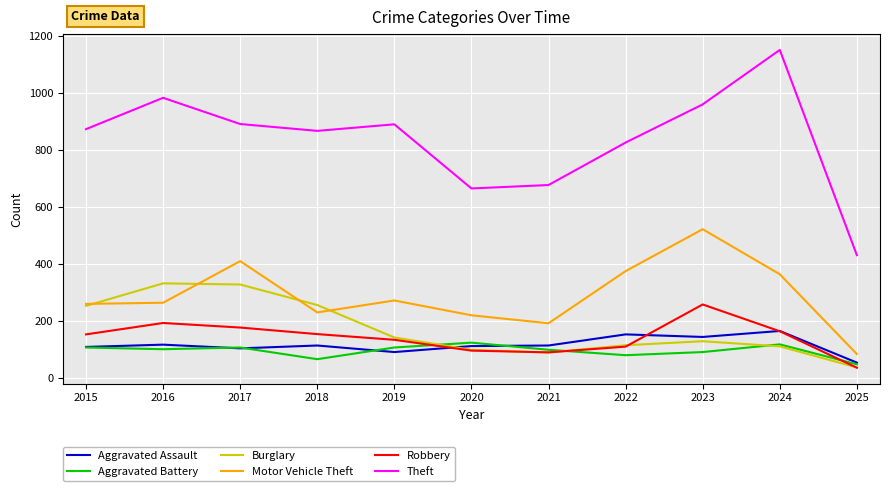

In Theft, how many points are lower than both neighbors (excluding endpoints)?

2